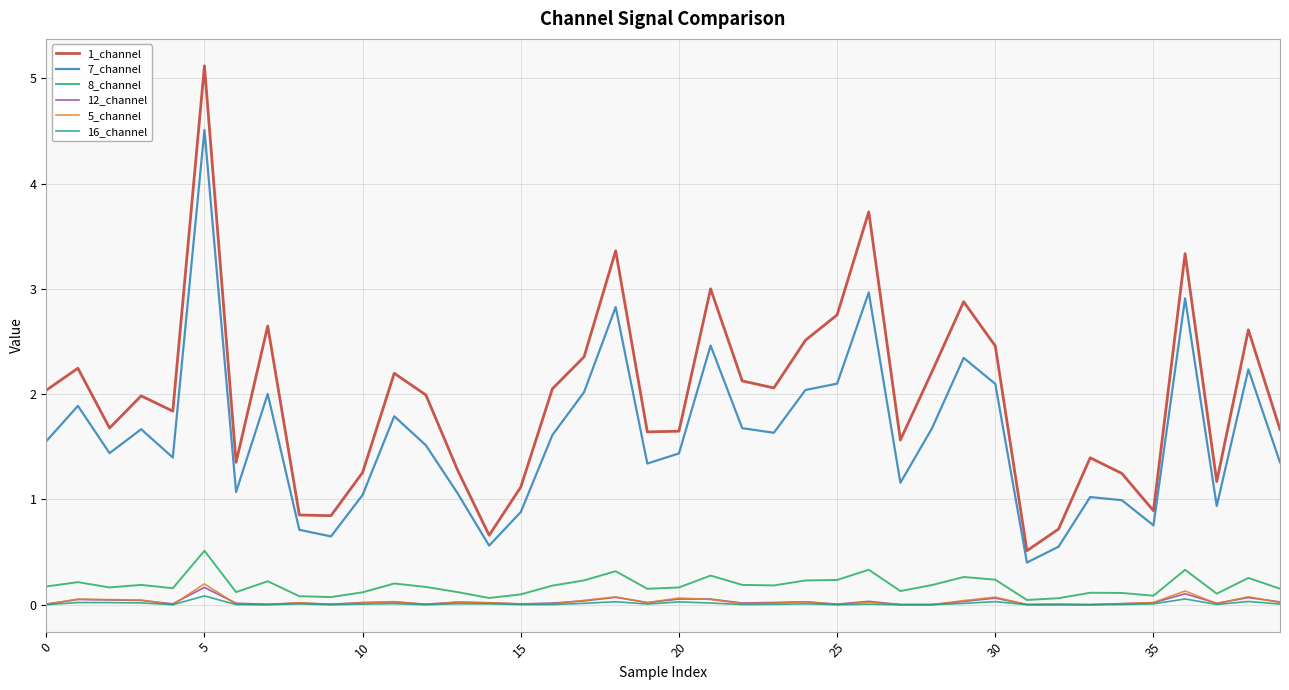

What is the lowest value of the 1_channel series?

0.5